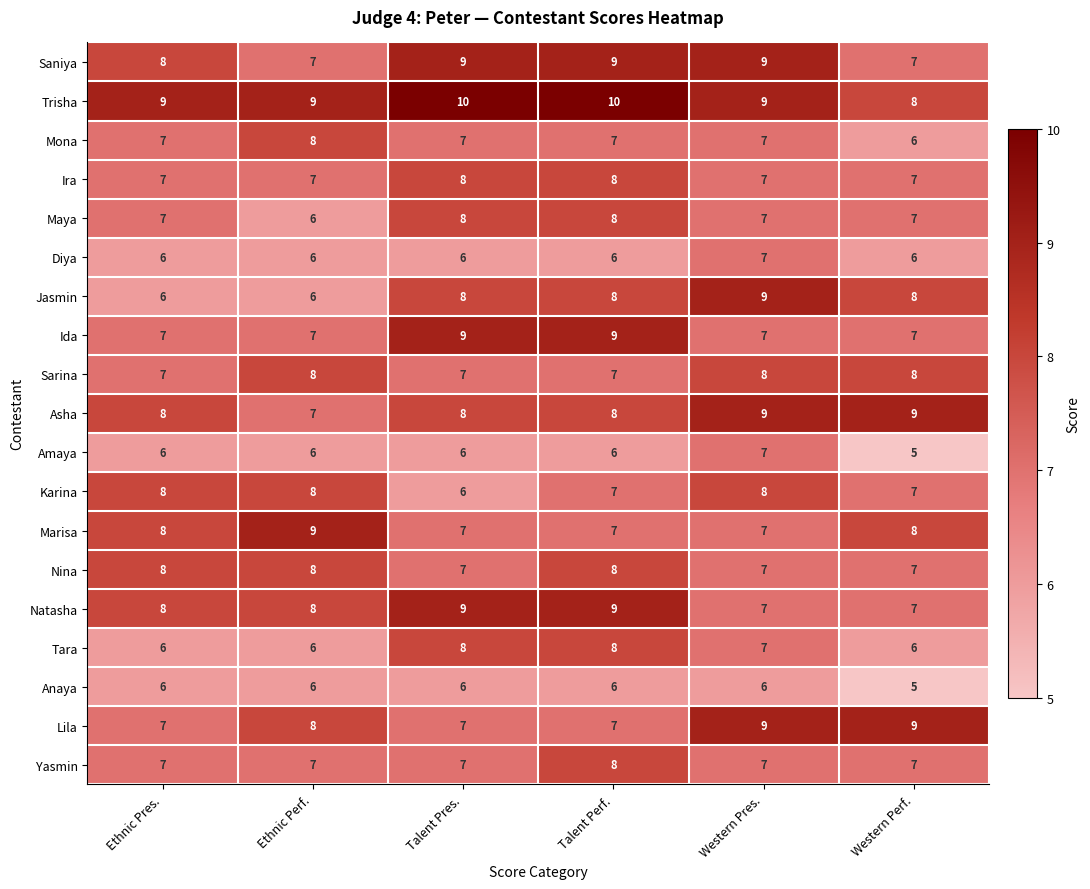

What is the spread (max minus min) of values at Western Perf.?

4